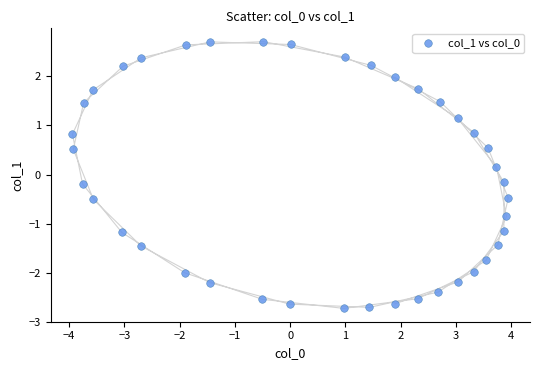

What is the range of Y values (max minus min)?

5.4